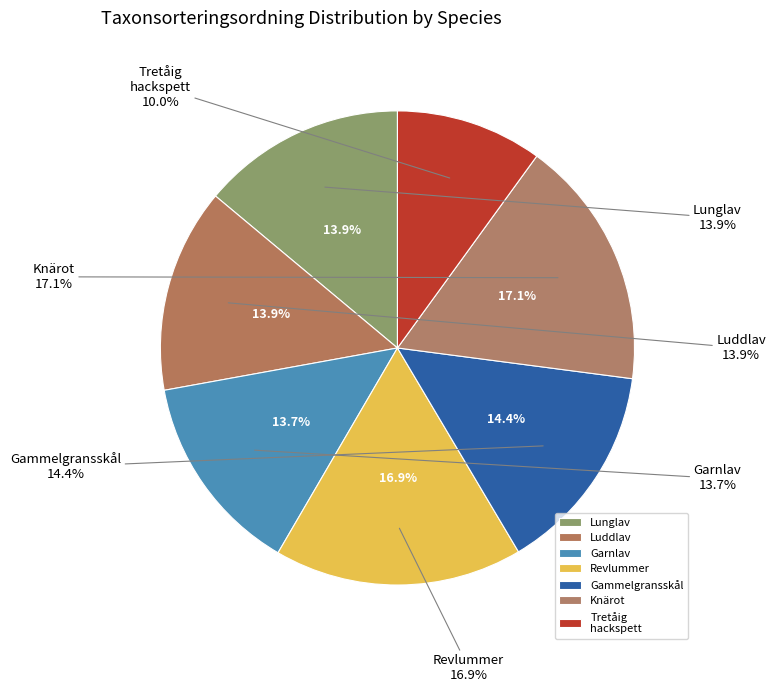

Combined, do Revlummer (104243441) and Gammelgransskål (104243306) account for over 50%?

No